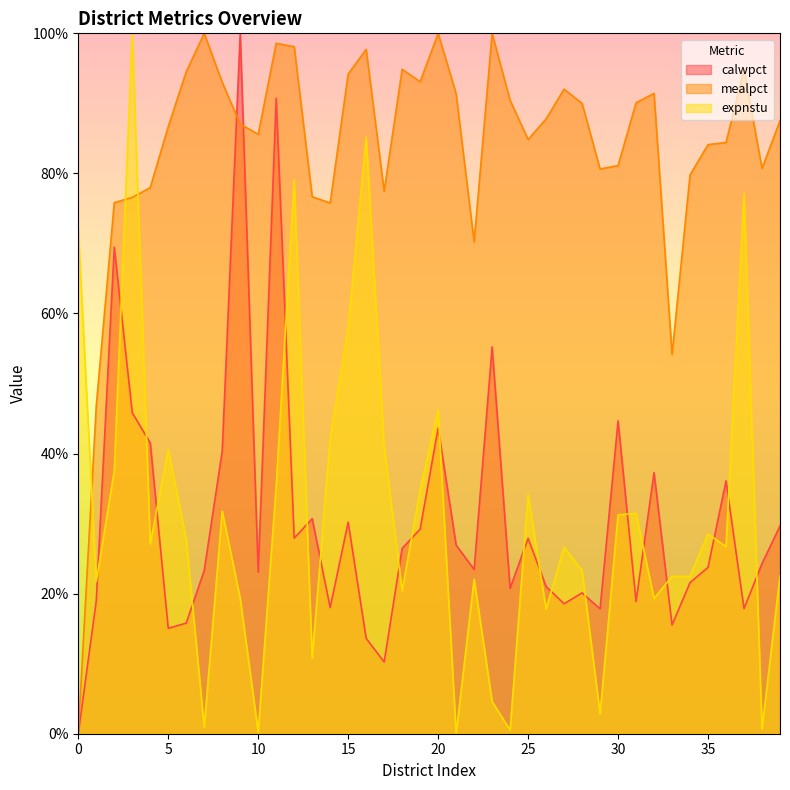

What is the difference between the calwpct values at 21 and 2?

42.5